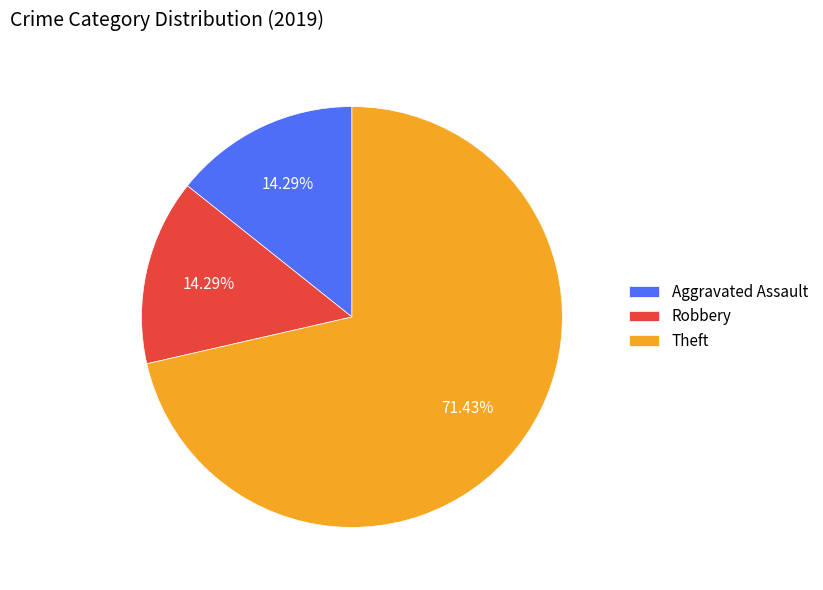

Between Theft and Aggravated Assault, which is larger?

Theft